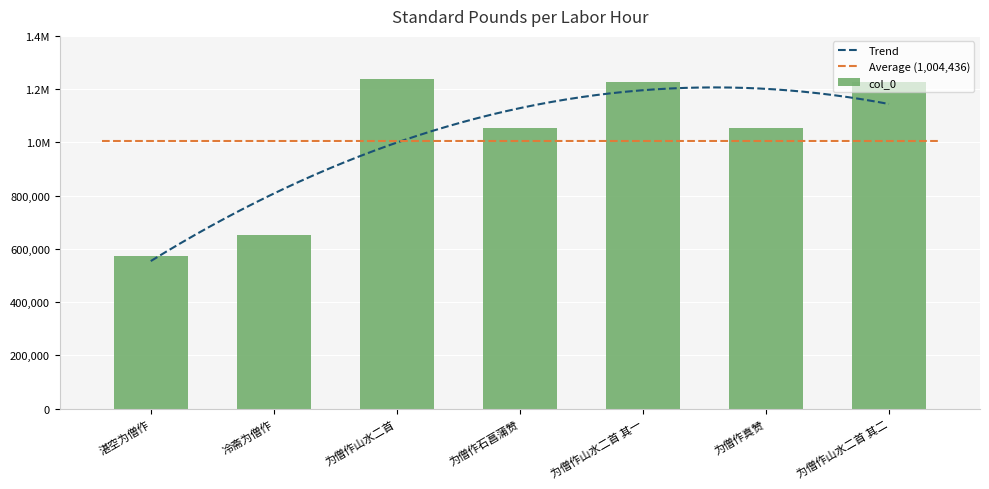

Reading left to right, extract all data points from this chart.

574365	653509	1237161	1055823	1227184	1055827	1227185